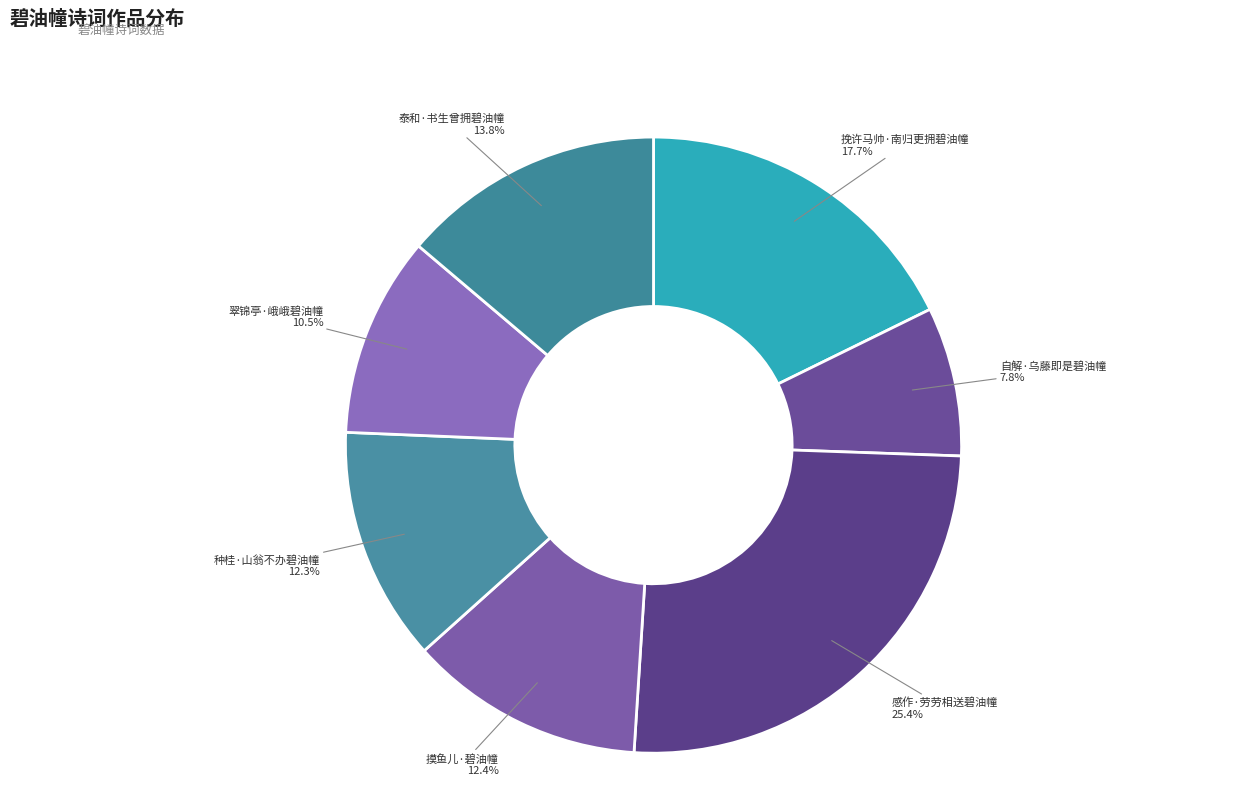

To the nearest percent, what is the difference between the largest and smallest slice percentages?

18%